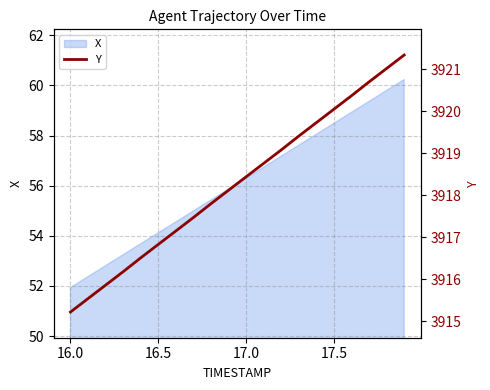

At which label does X first exceed 56?

17.0